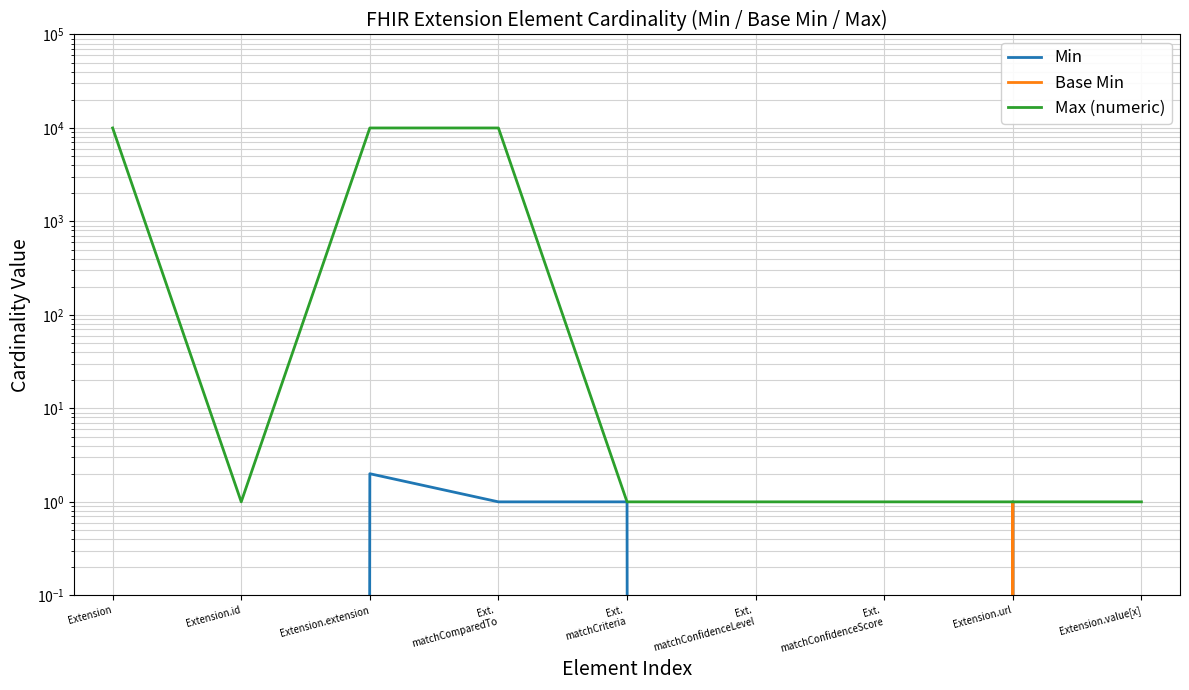

Rank the categories by Base Min value from highest to lowest.

Extension.url, Extension, Extension.id, Extension.extension, Ext.
matchComparedTo, Ext.
matchCriteria, Ext.
matchConfidenceLevel, Ext.
matchConfidenceScore, Extension.value[x]